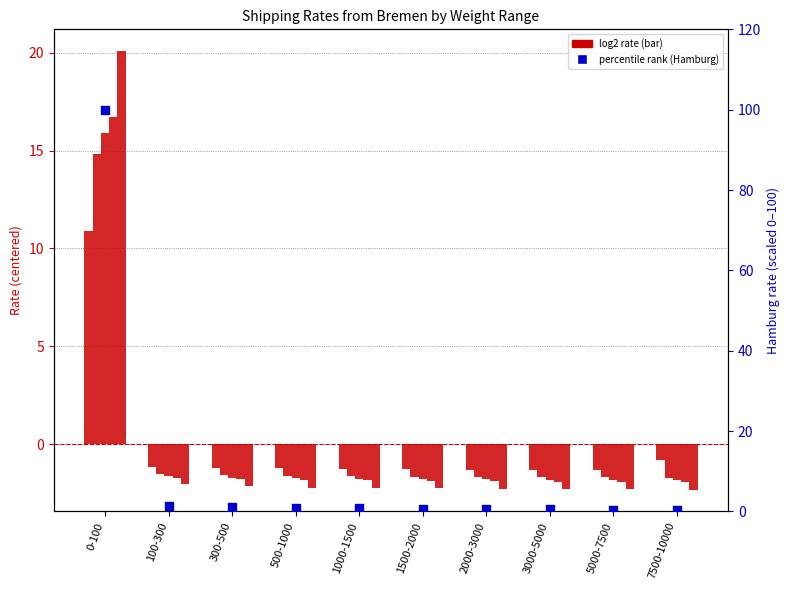

Which series has the largest total across all categories?

Hamburg (percentile)